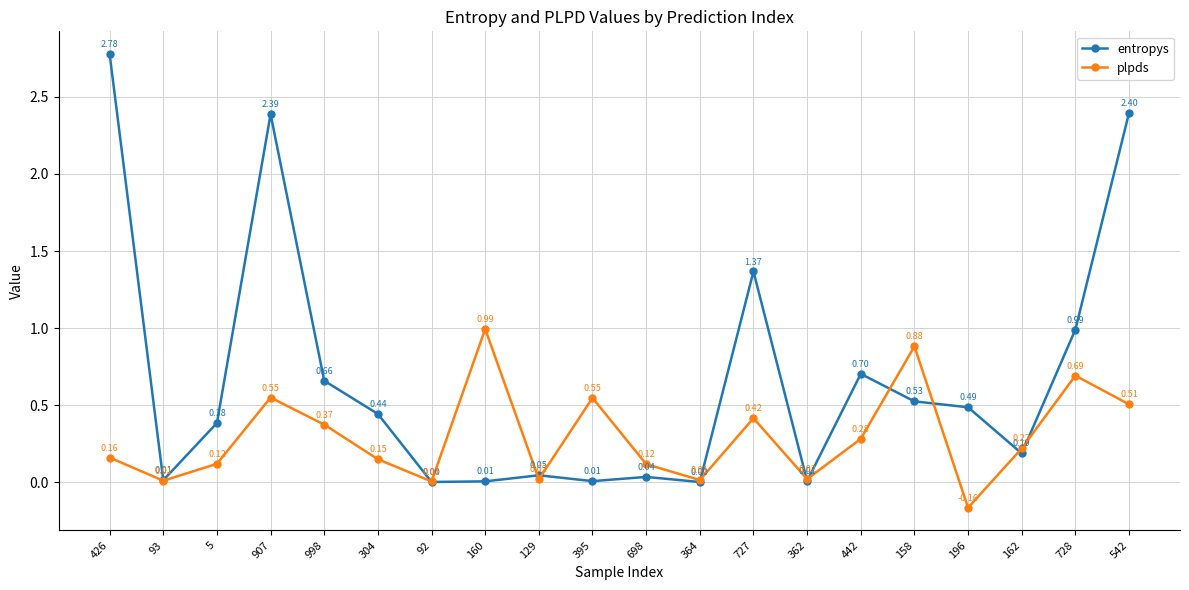

How many lines are shown in the chart?

2